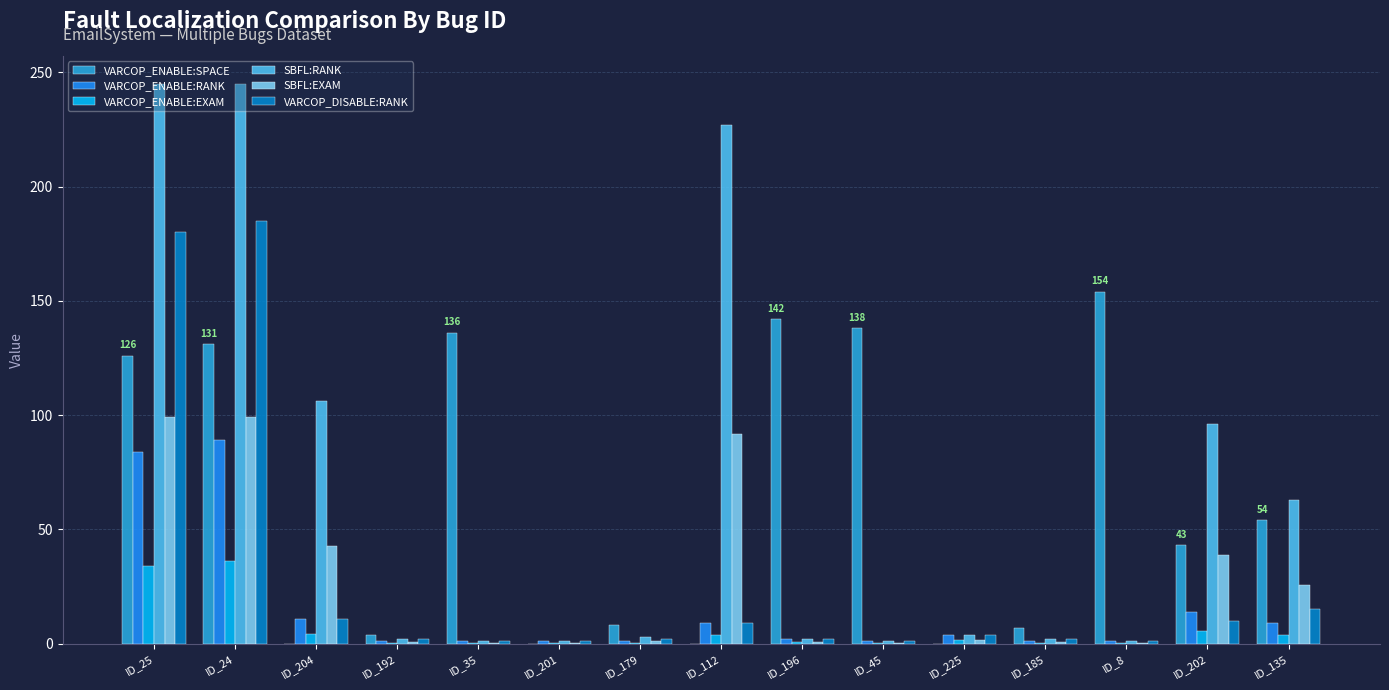

What is the average value of the SBFL:EXAM series?

27.0